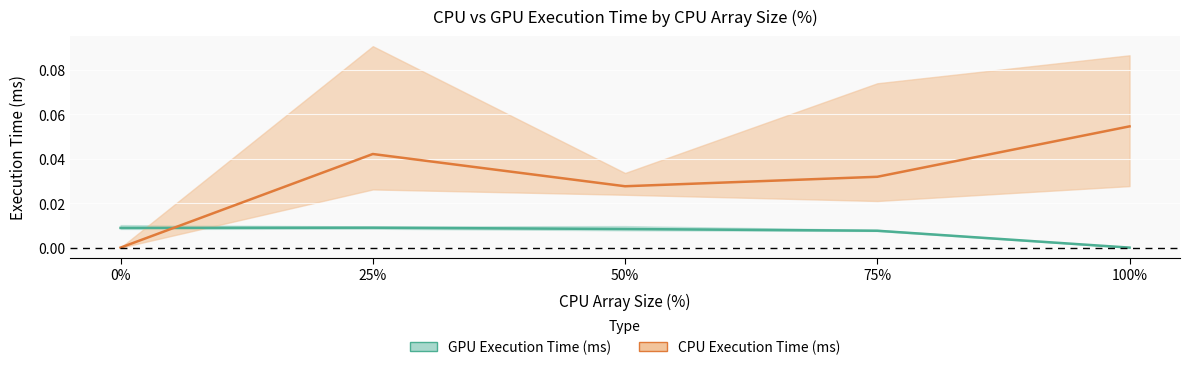

How many lines are shown in the chart?

2